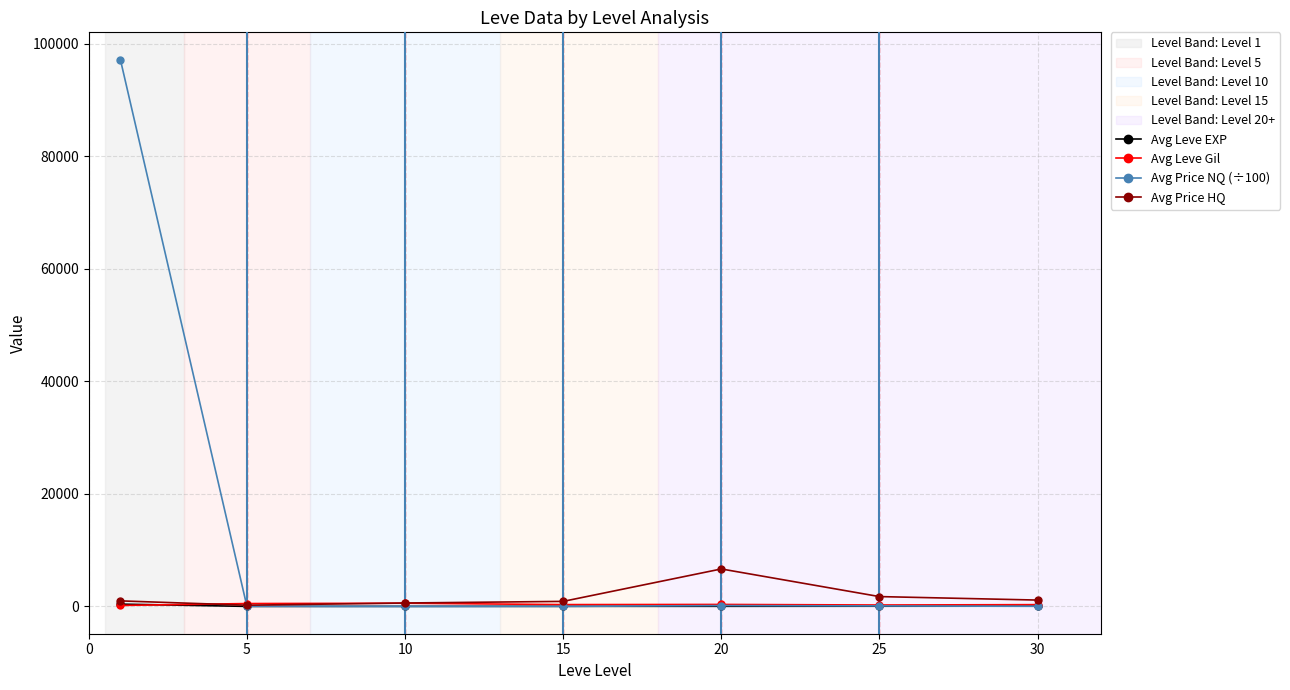

What is the maximum value shown in the chart?

97140.8